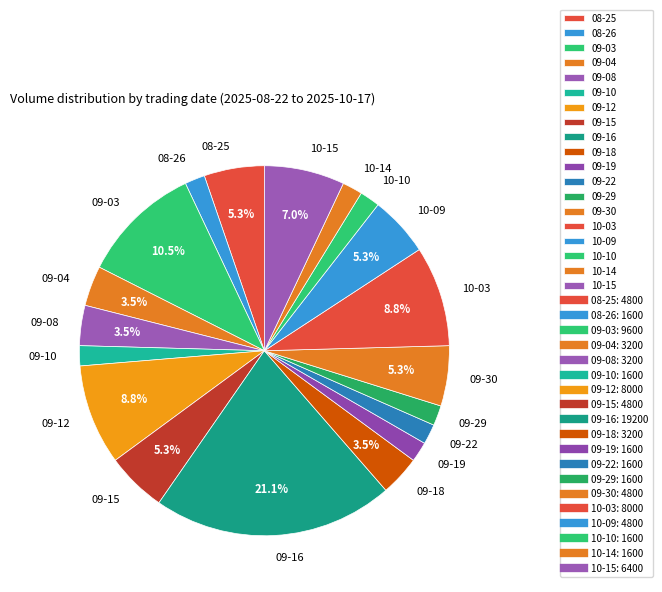

What percentage is NOT represented by 10-09?

94.7%